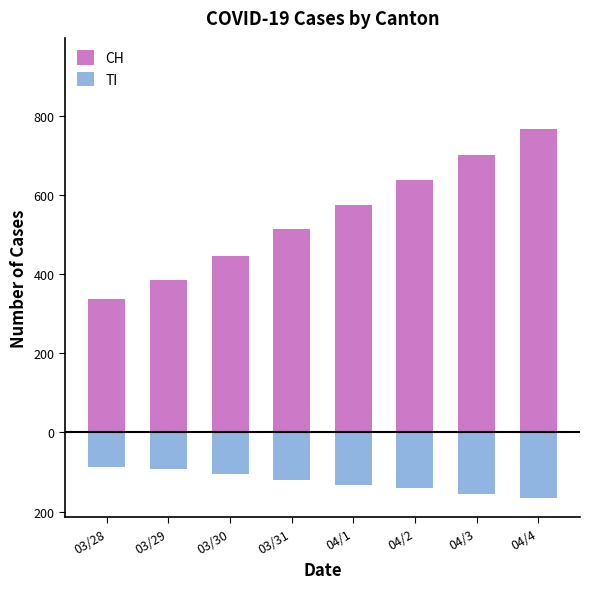

What is the label of the 6th bar from the left?

04/2